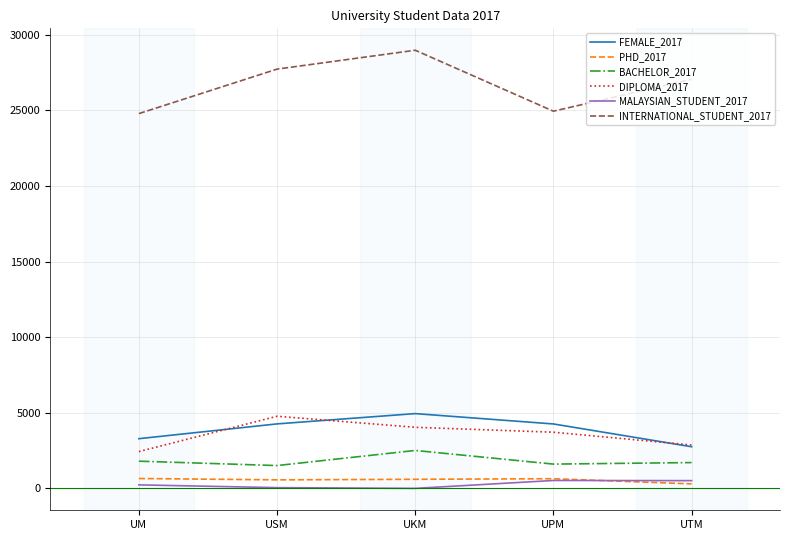

Rank the series at UM from lowest to highest value.

MALAYSIAN_STUDENT_2017, PHD_2017, BACHELOR_2017, DIPLOMA_2017, FEMALE_2017, INTERNATIONAL_STUDENT_2017